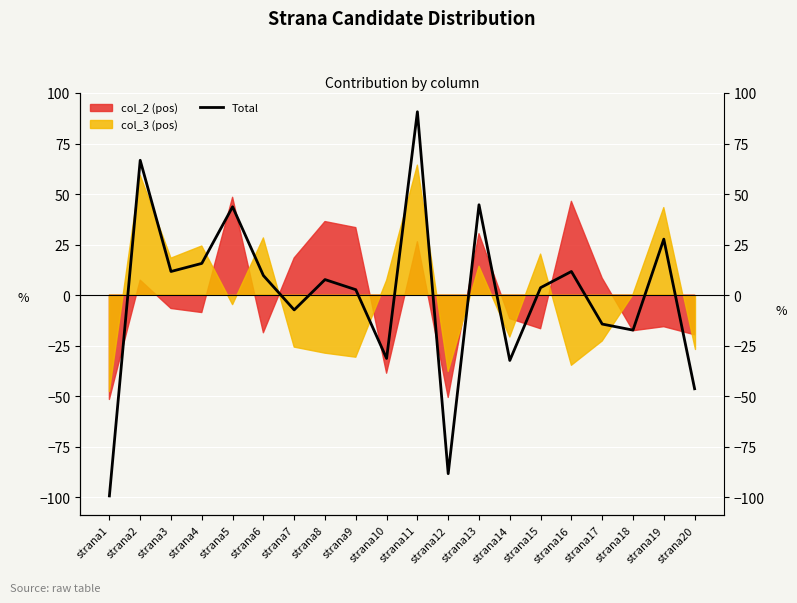

Count the number of categories in the chart.

20